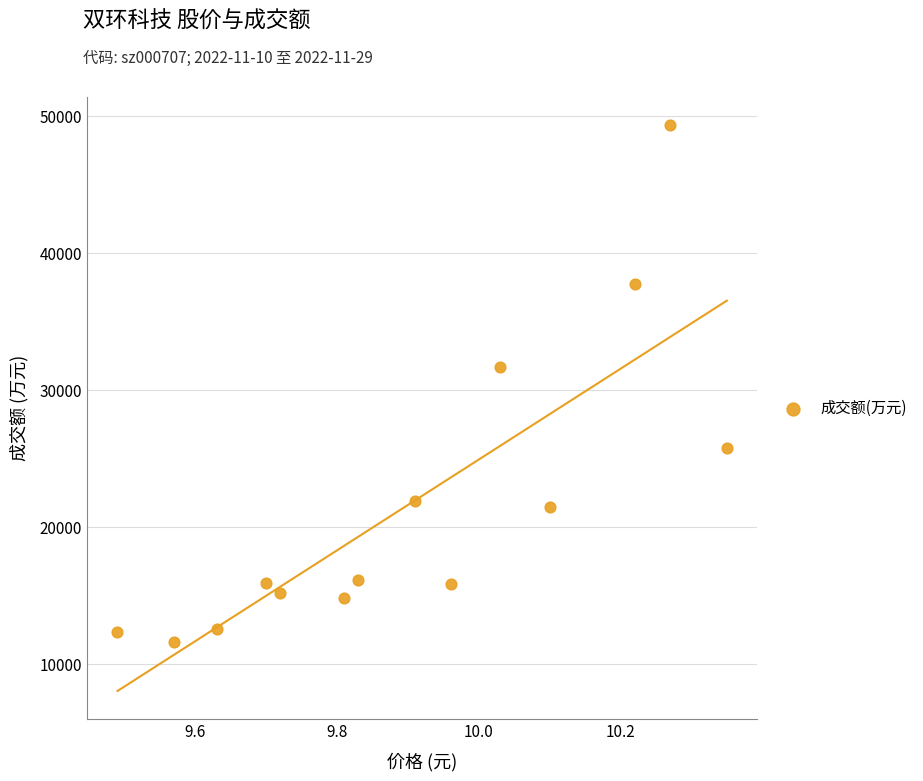

What Y value in the scatter plot is closest to 30459?

31649